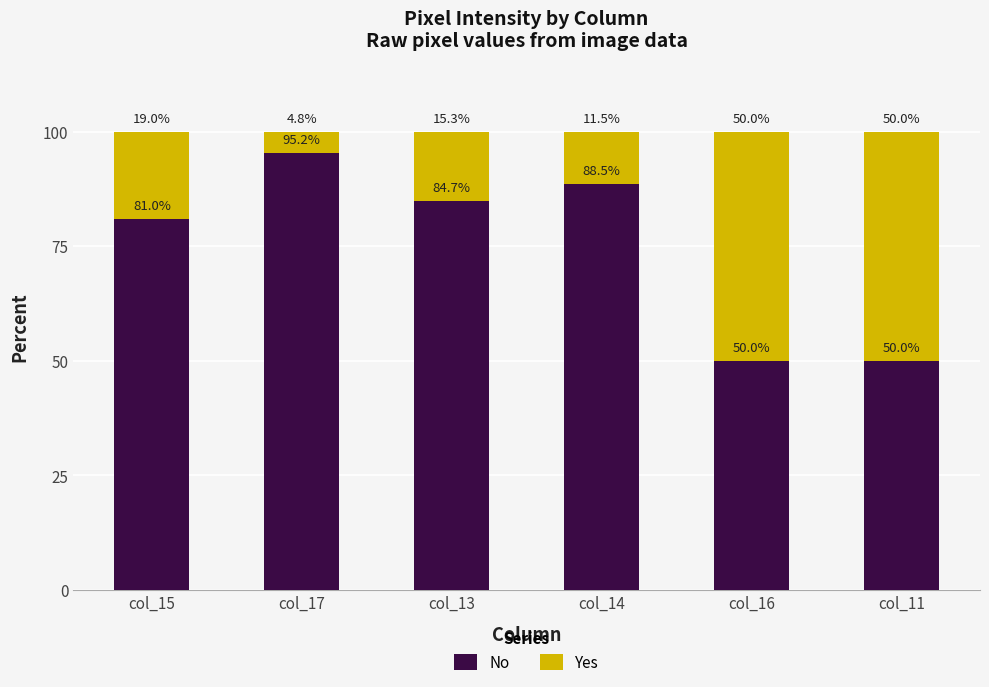

What is the approximate value of No at col_15?

81.0